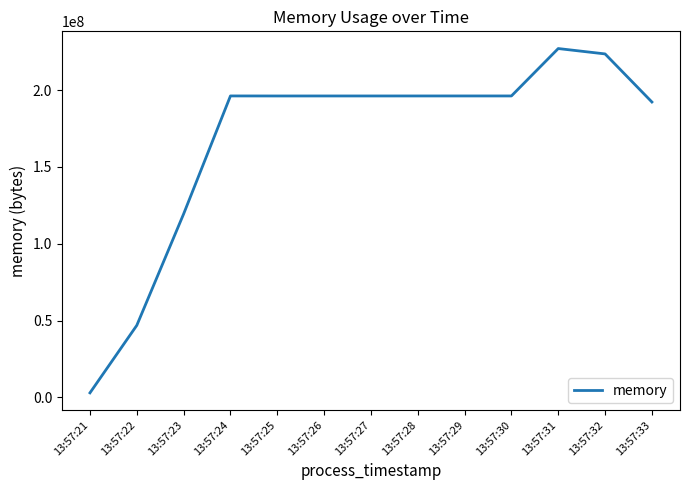

Which category has the lowest value across all series?

13:57:21